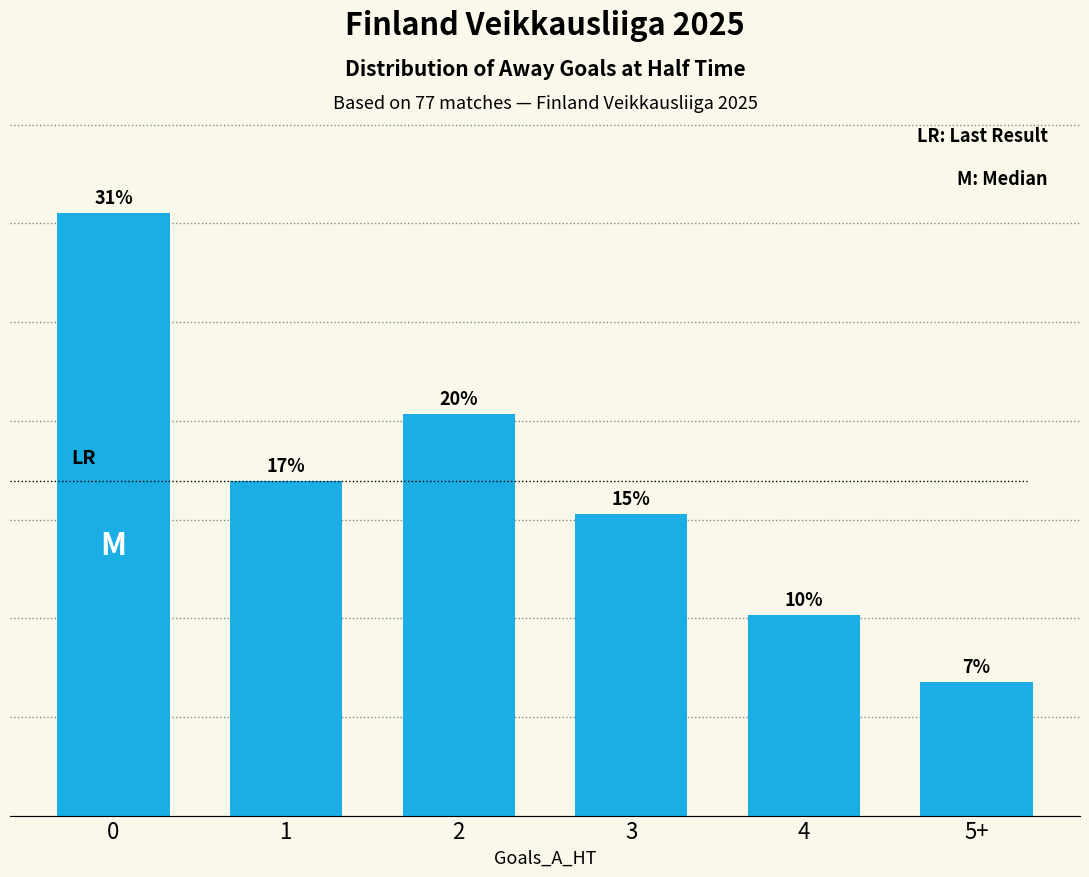

What is the change in value from 1 to 2?

+3.4